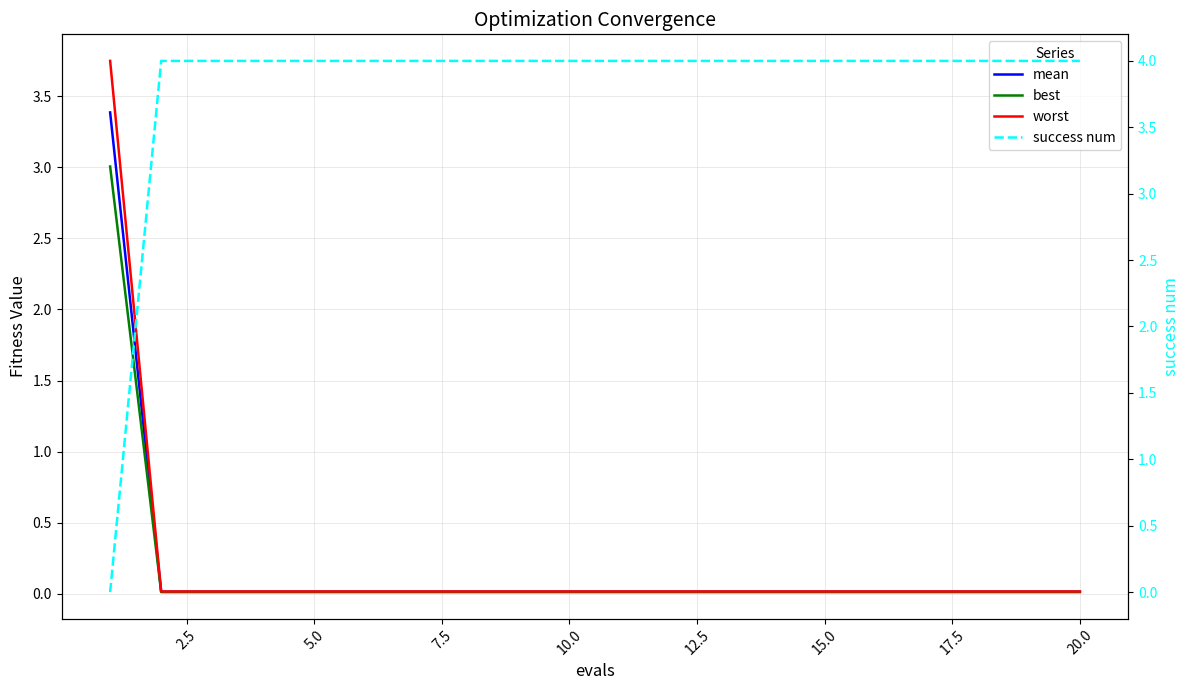

How many lines are shown in the chart?

4